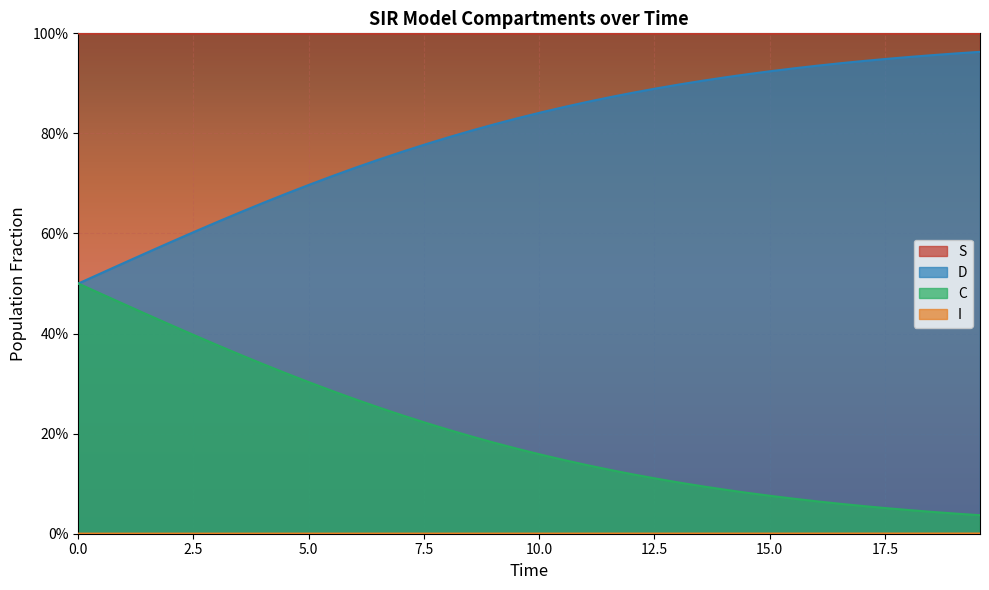

Does the chart display data point markers on the line(s)?

No